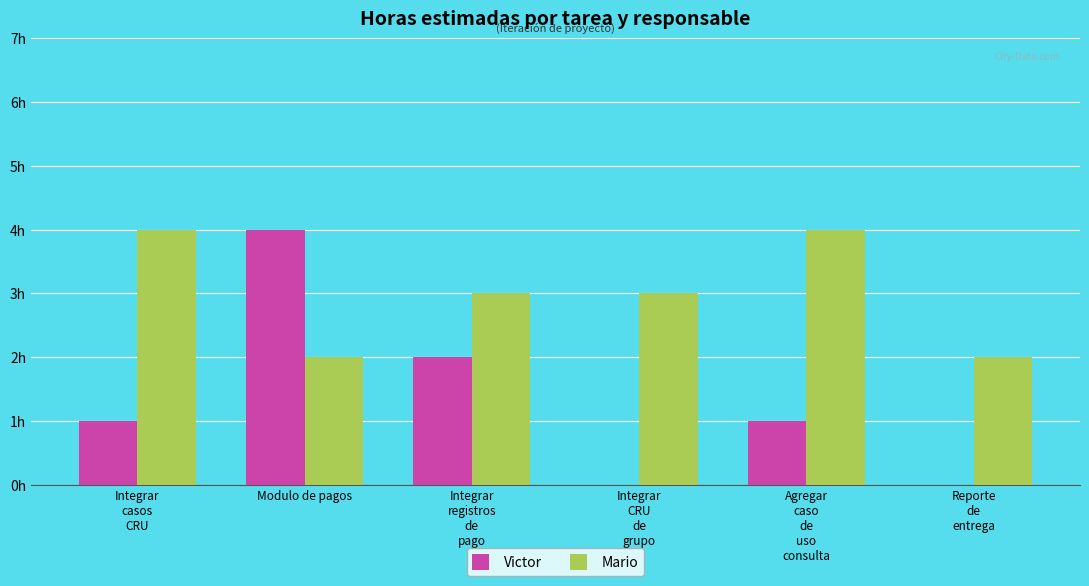

Count the Mario values in the range 2 to 4.

6